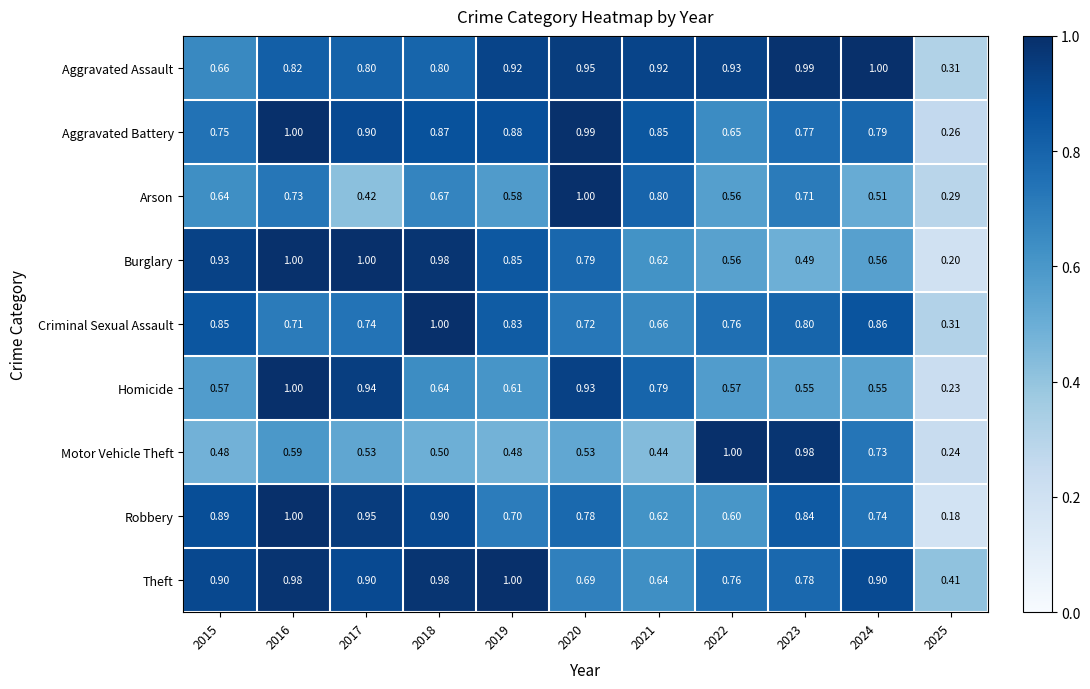

Which series has the widest spread of values?

Robbery